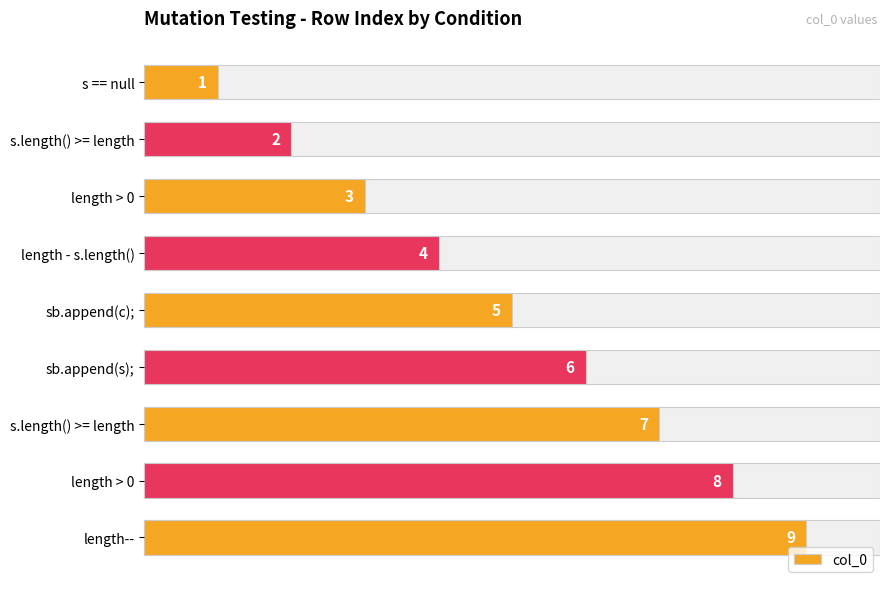

What is the difference between the maximum and minimum values?

8